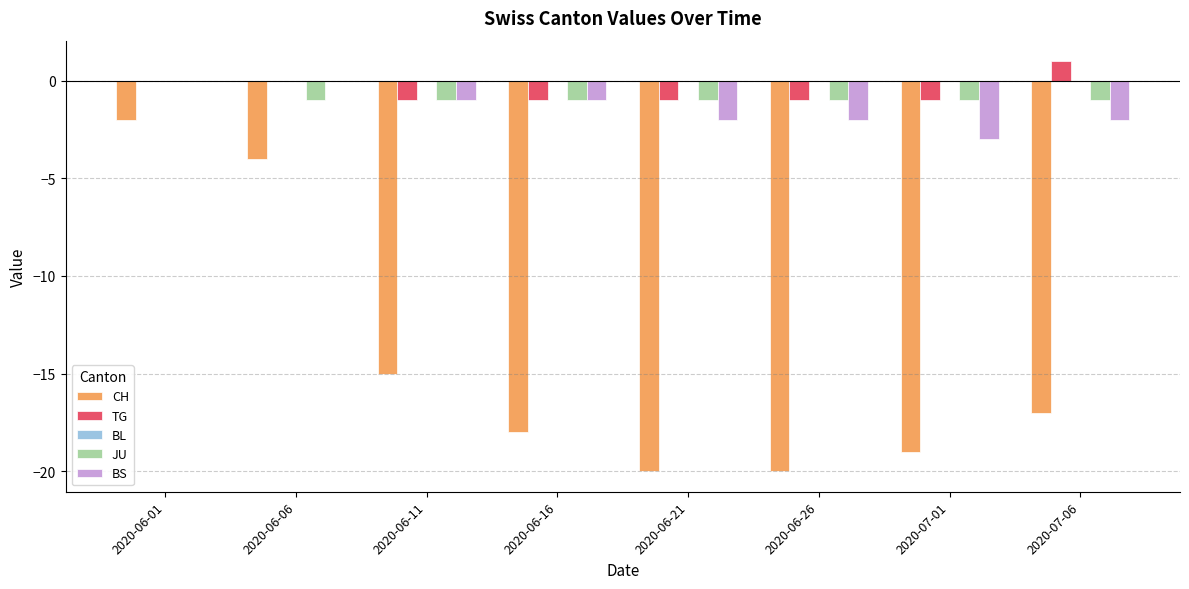

How many data points does each series have?

8